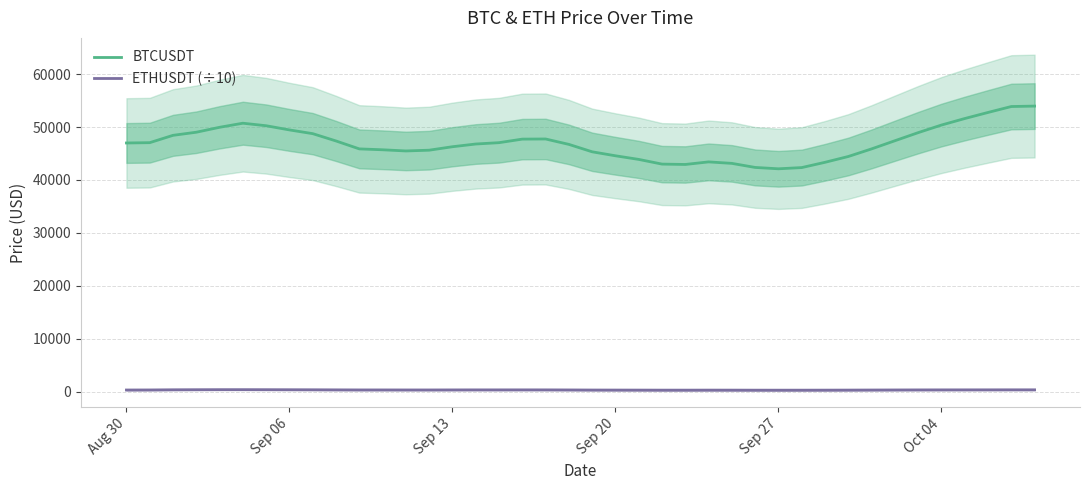

What is the minimum value for BTCUSDT?

42105.9